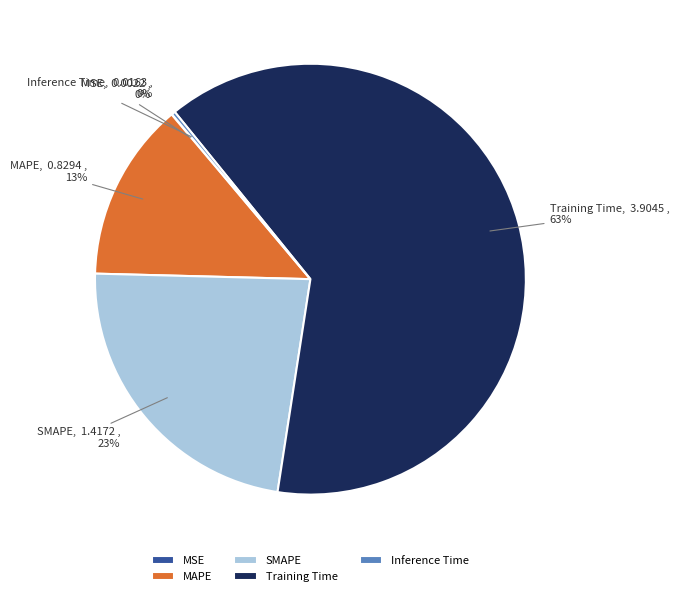

To the nearest percent, what portion does MAPE represent?

13%